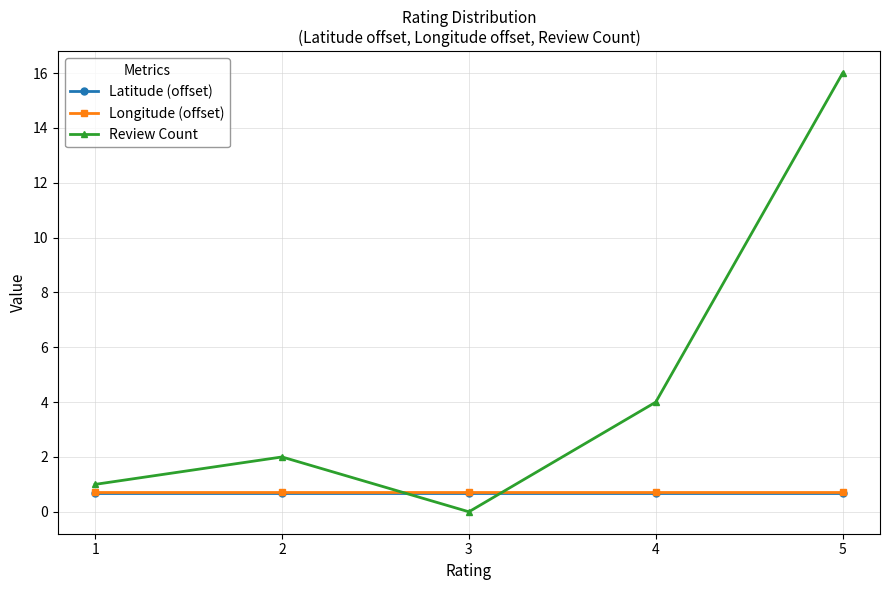

Where is the first local maximum for Review Count?

2